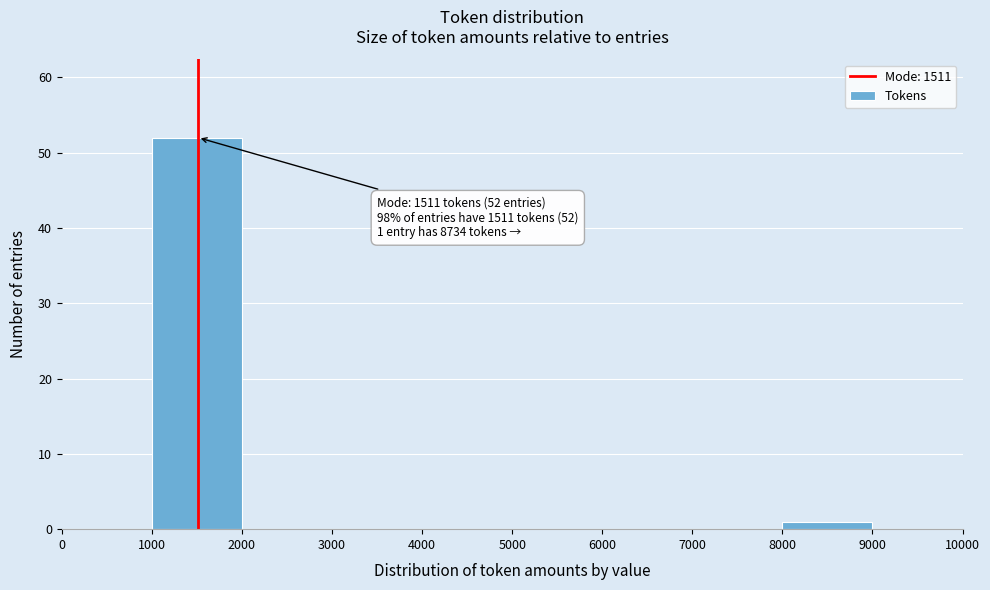

Which range on the x-axis has the tallest bar?

1000 to 2000